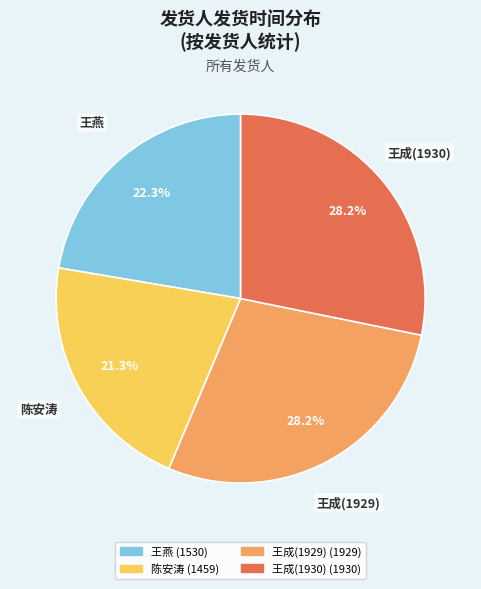

Which slice is the smallest?

陈安涛